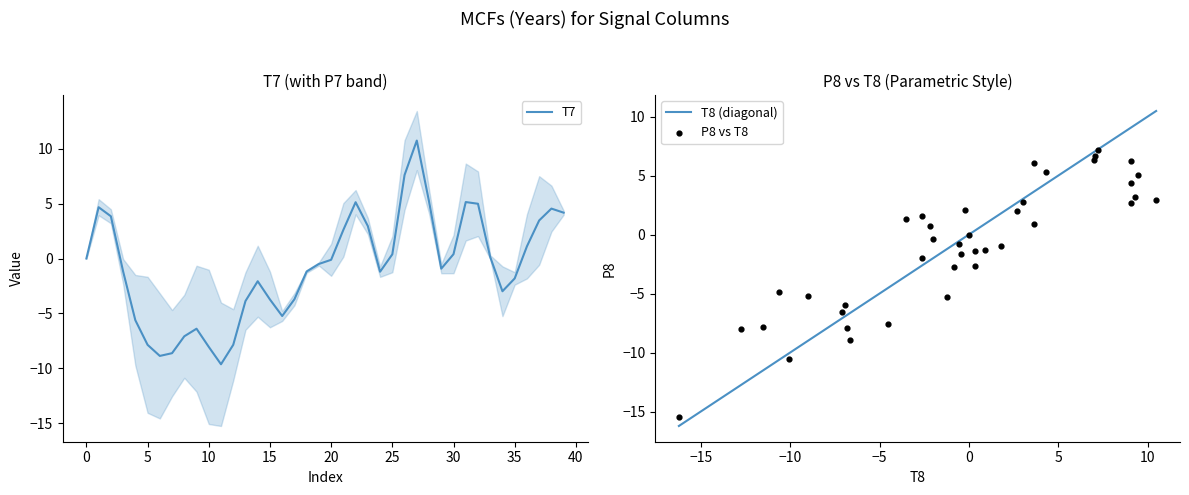

What is the lowest value of the T7 series?

-9.6